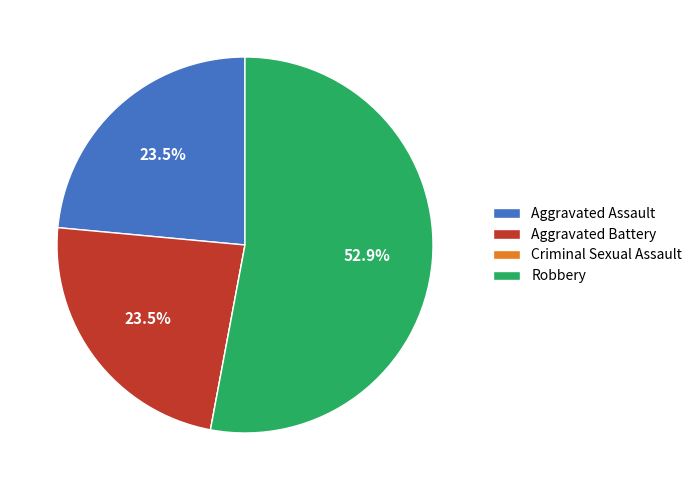

True or false: Aggravated Battery accounts for 29% of the total.

False